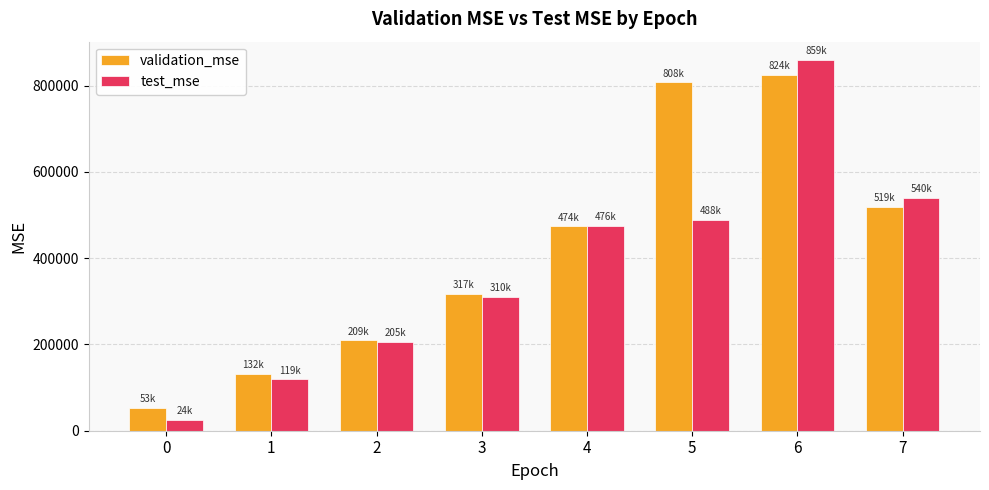

How many groups of bars are there?

8